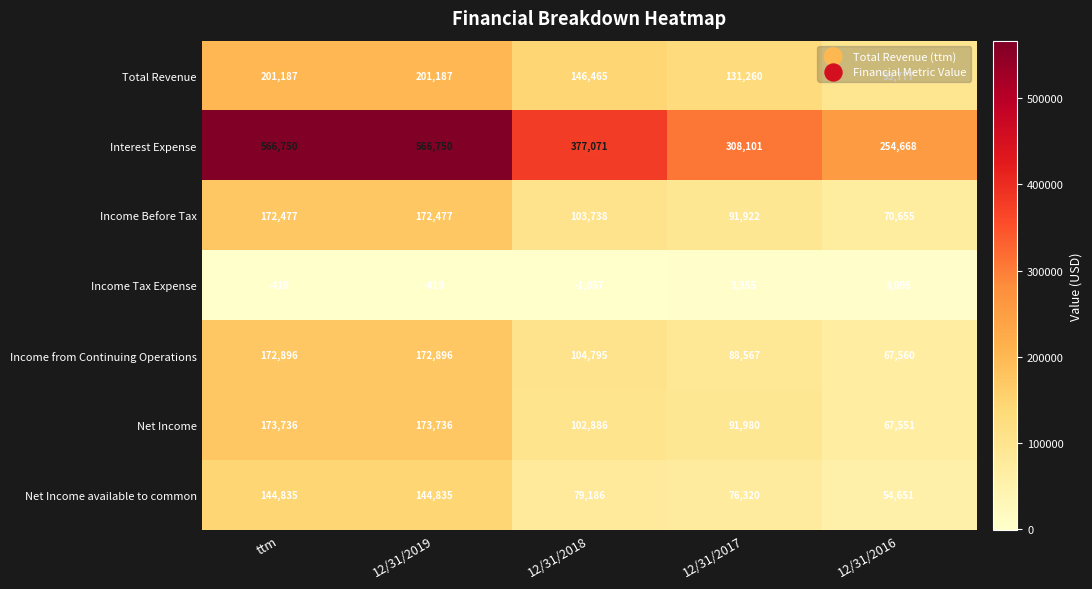

Between 12/31/2019 and 12/31/2018, which series saw the biggest shift?

Interest Expense